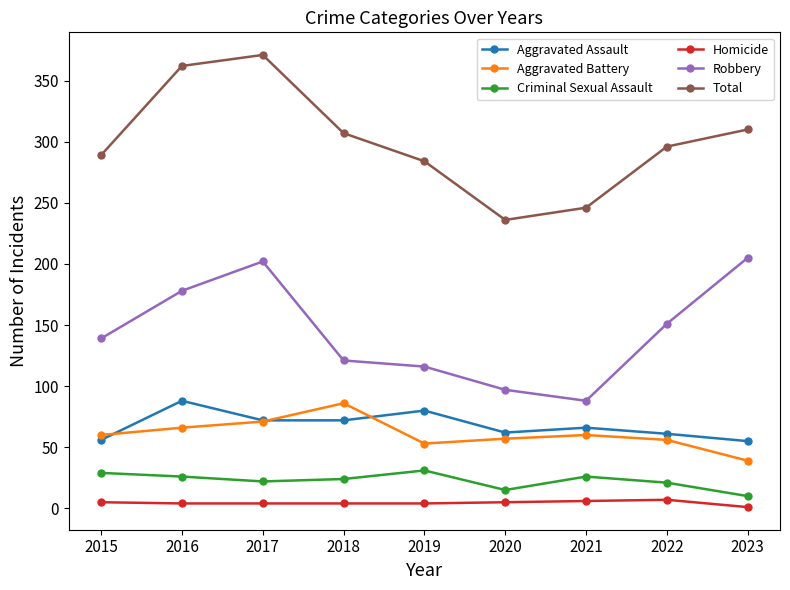

Read the Homicide value at 2015.

5